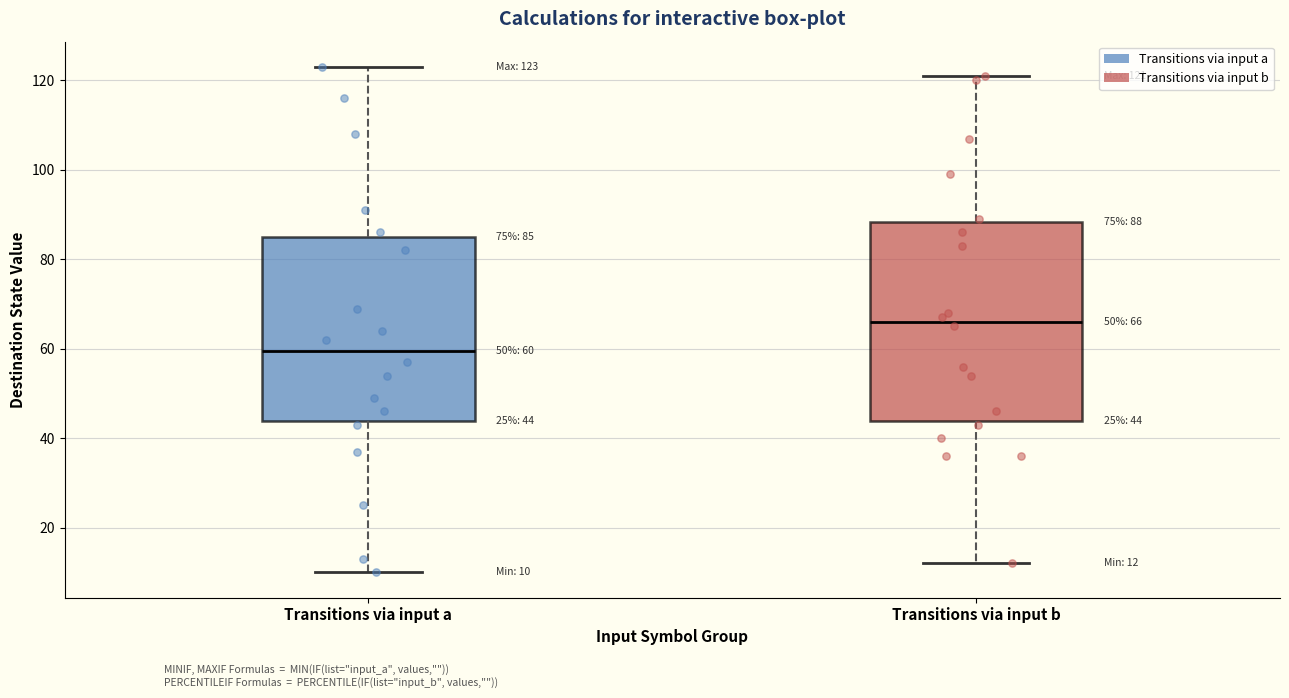

Which box is the tallest, from its lower edge to its upper edge?

Transitions via input b